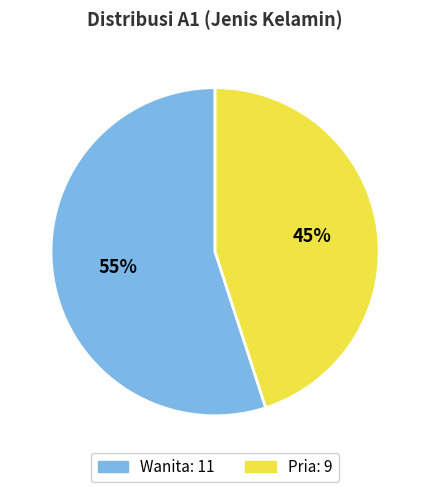

What is the ratio of the value at Wanita to the value at Pria?

1.2